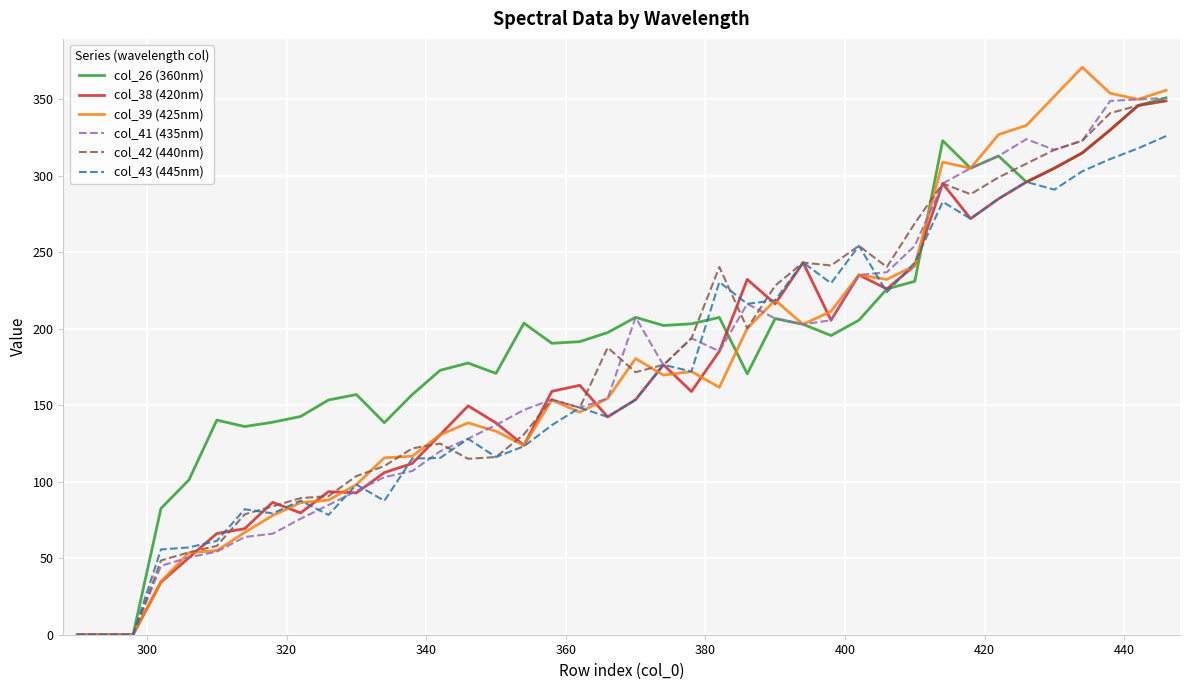

What are all the series names shown in the legend?

col_26 (360nm), col_38 (420nm), col_39 (425nm), col_41 (435nm), col_42 (440nm), col_43 (445nm)